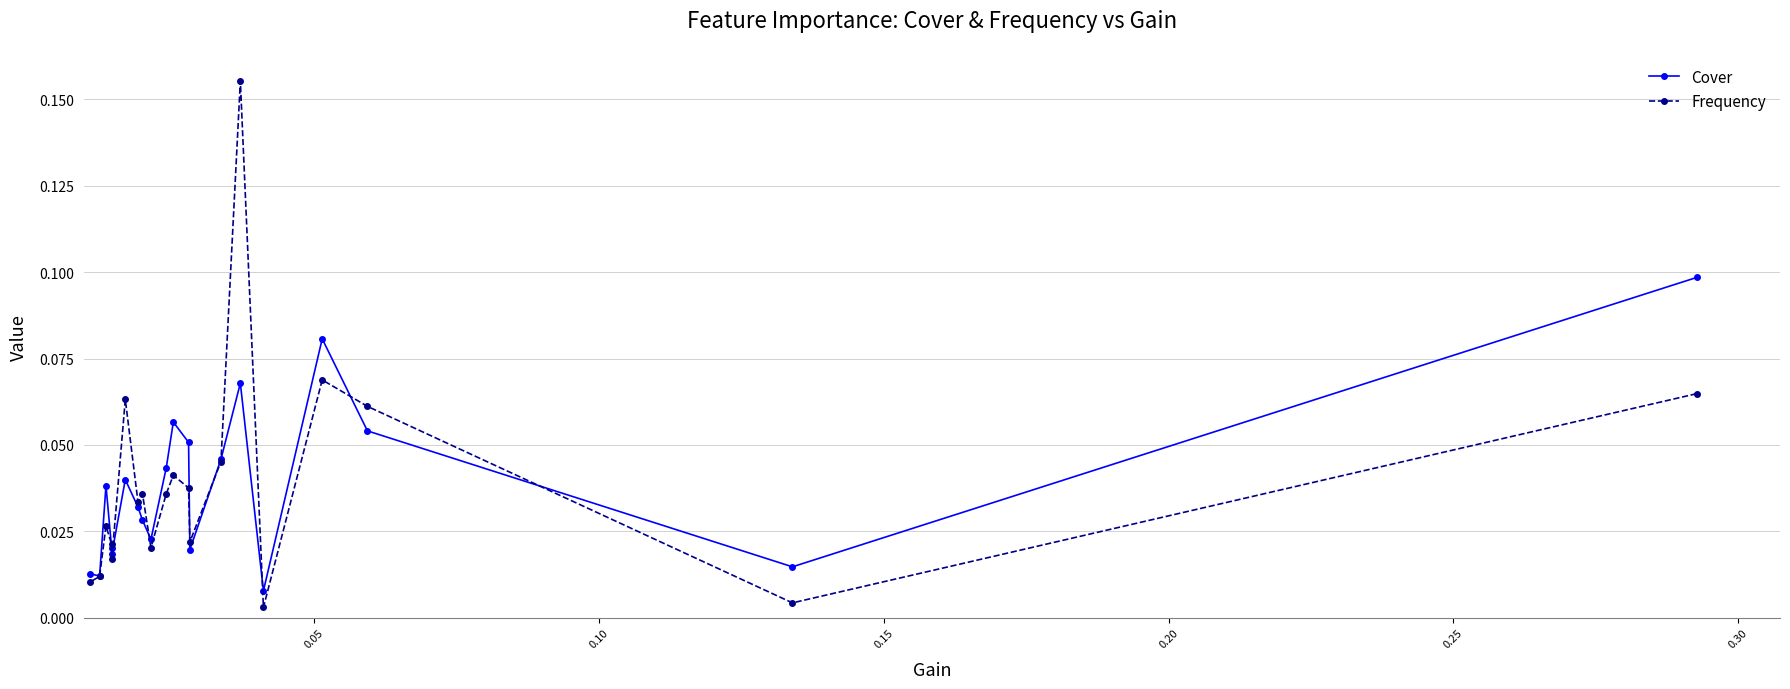

What is the difference between the second highest and minimum values in the Frequency series?

0.1